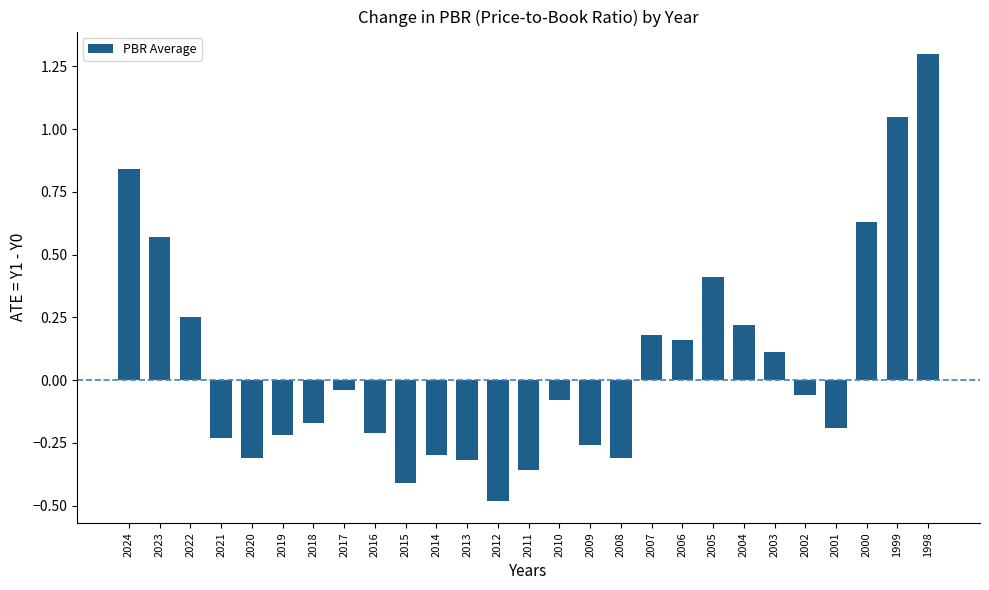

What is the difference between the values at 1999 and 2019?

1.3